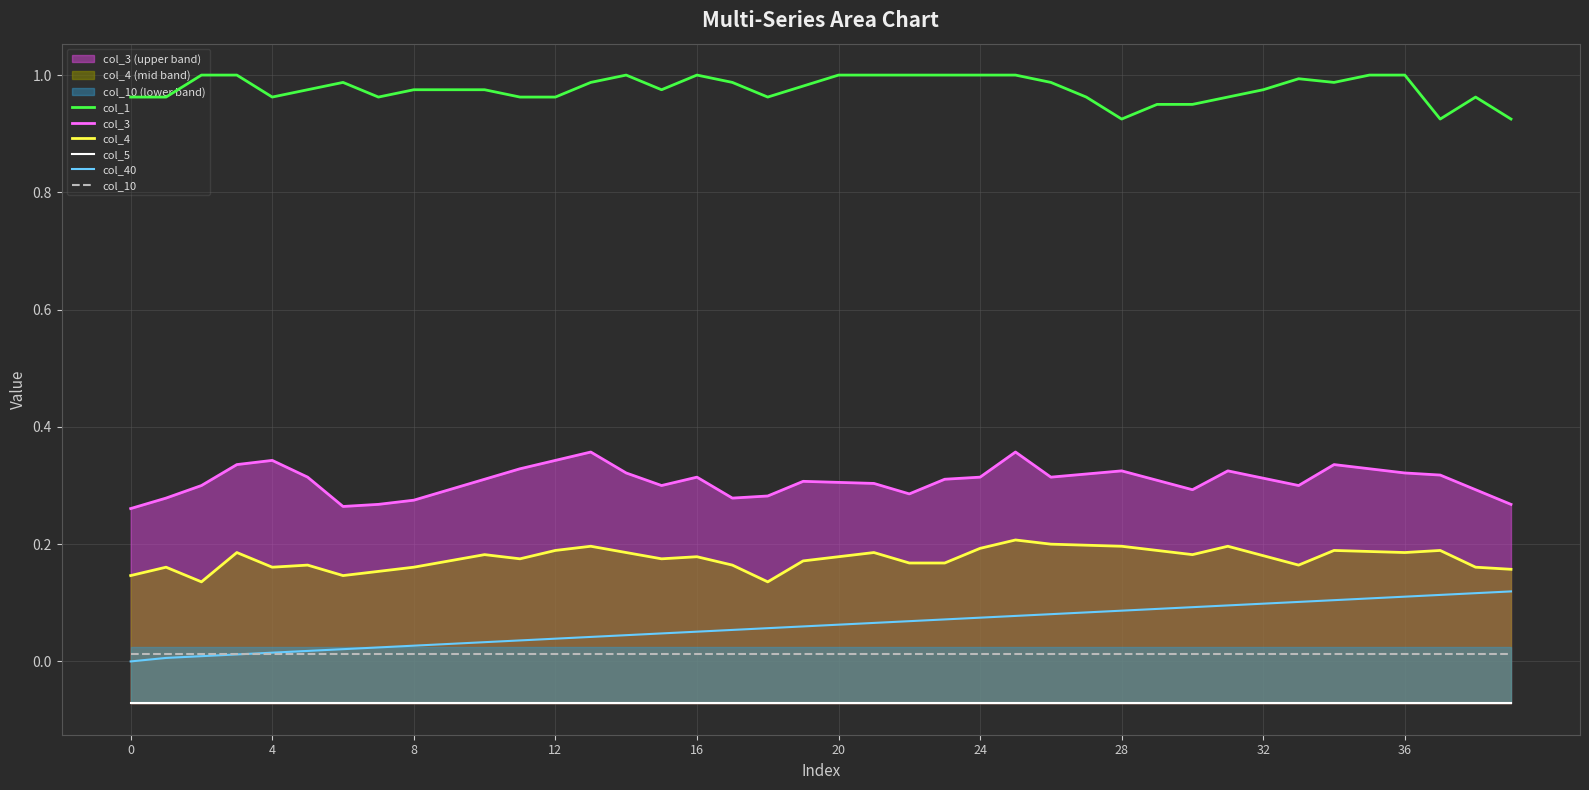

In col_4, how many points are higher than both neighbors (excluding endpoints)?

11